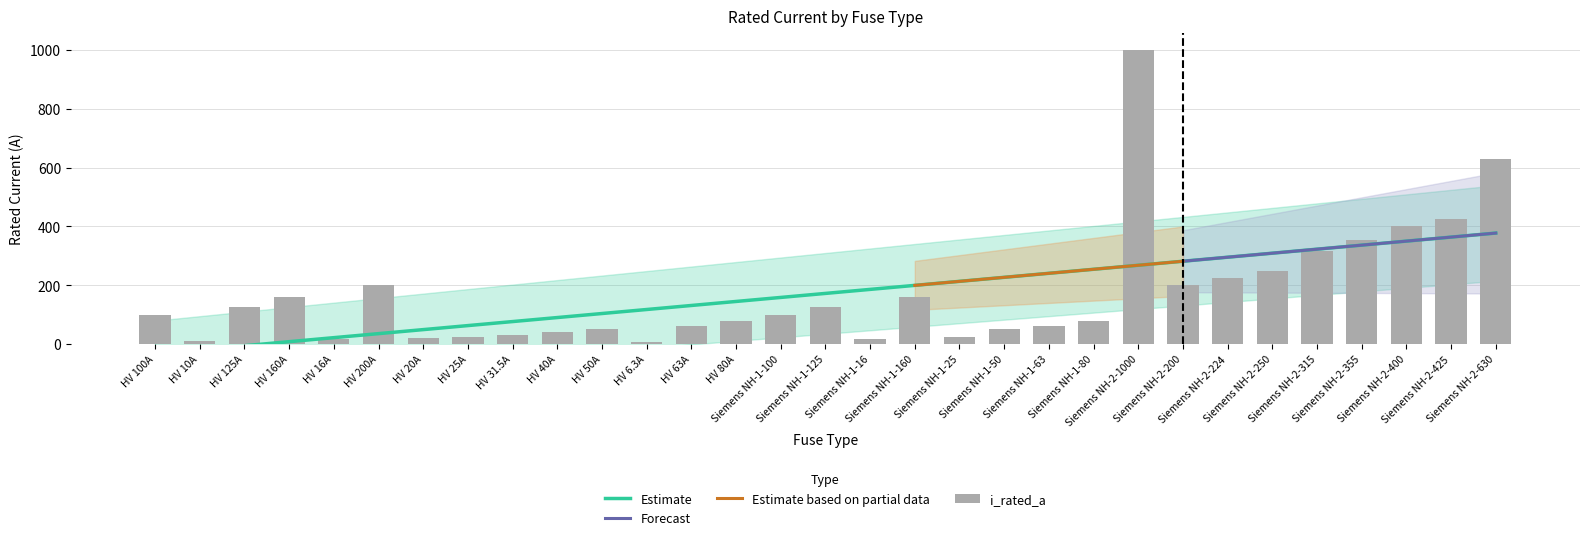

Which label corresponds to the largest value in the chart?

Siemens NH-2-1000